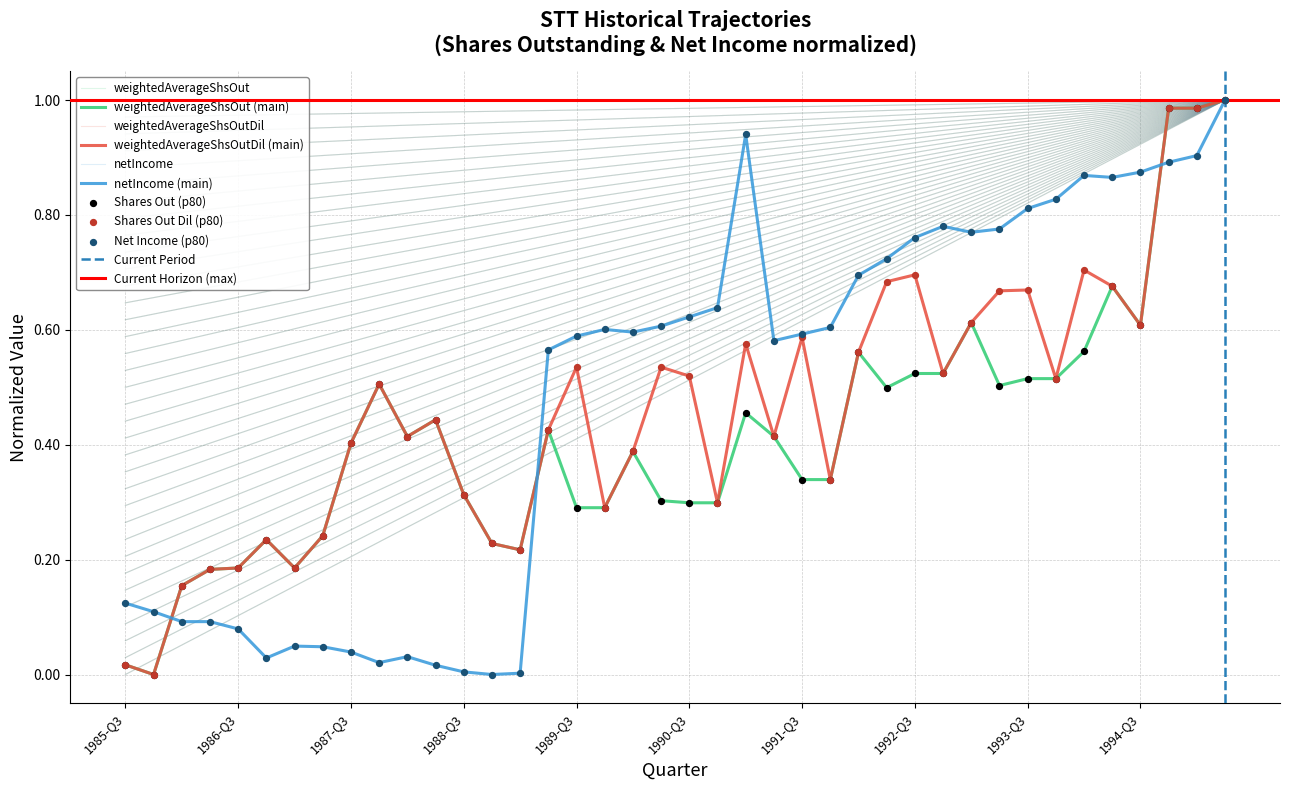

What is the total value across all series at 1992-Q1?

1.8